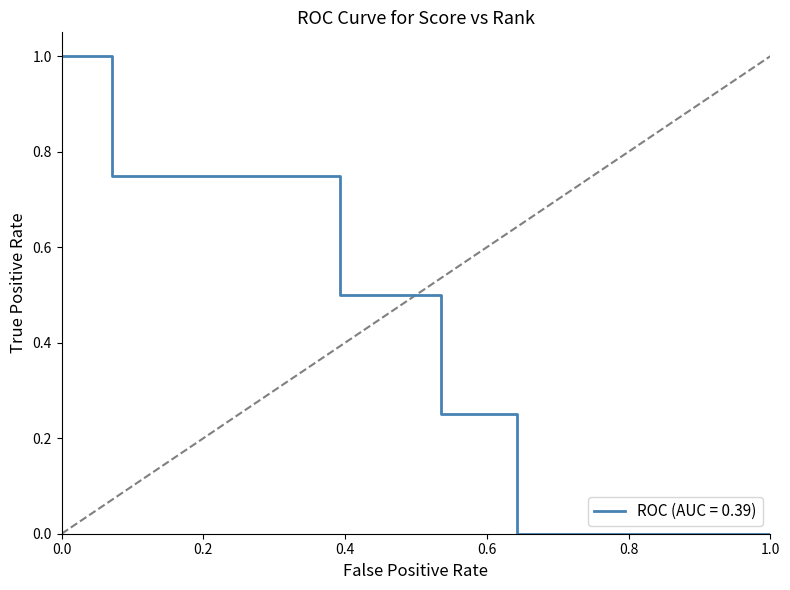

What is the greatest value displayed?

1.0